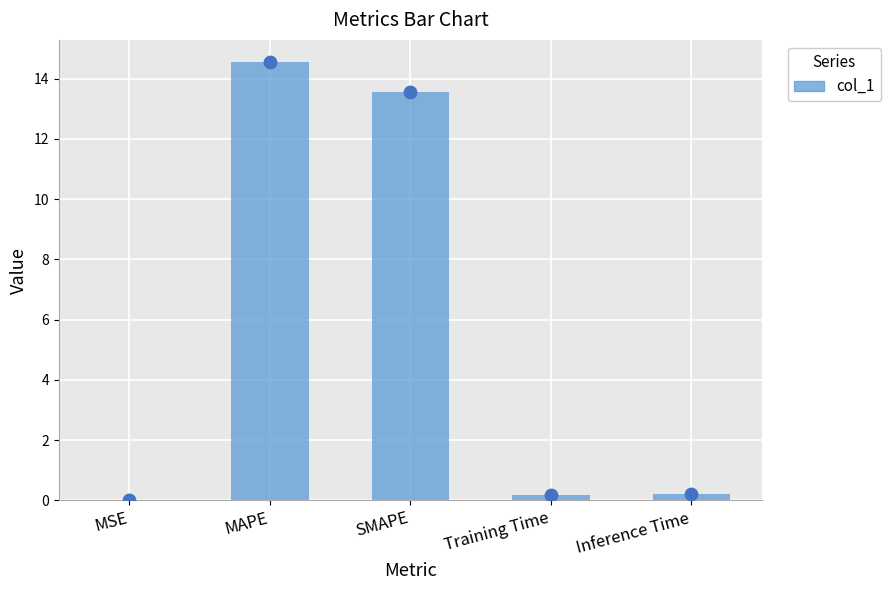

Is the value of col_1_dots at MAPE greater than the value of col_1 at SMAPE?

Yes